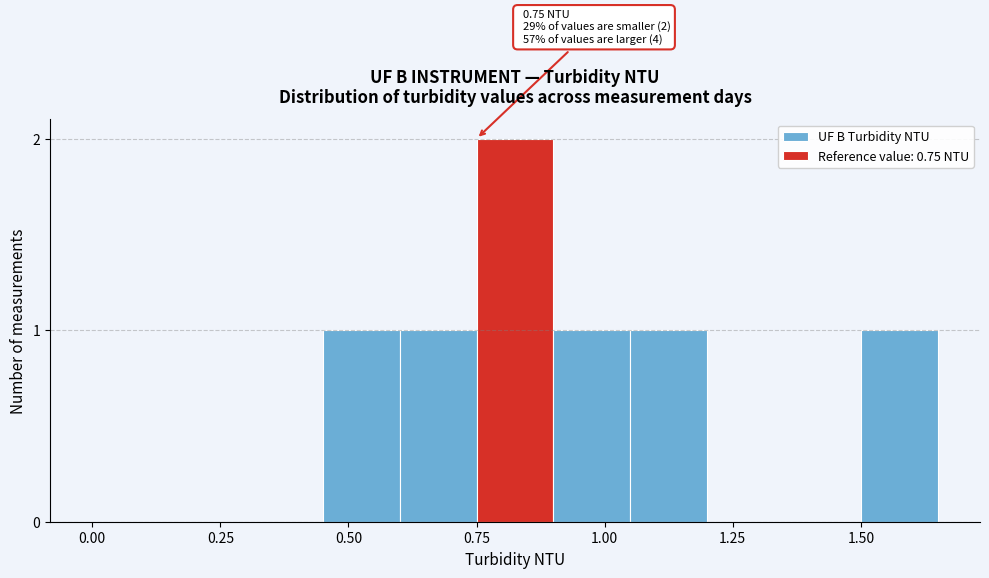

Read against the x-axis, roughly where is the centre of the tallest bar?

0.85